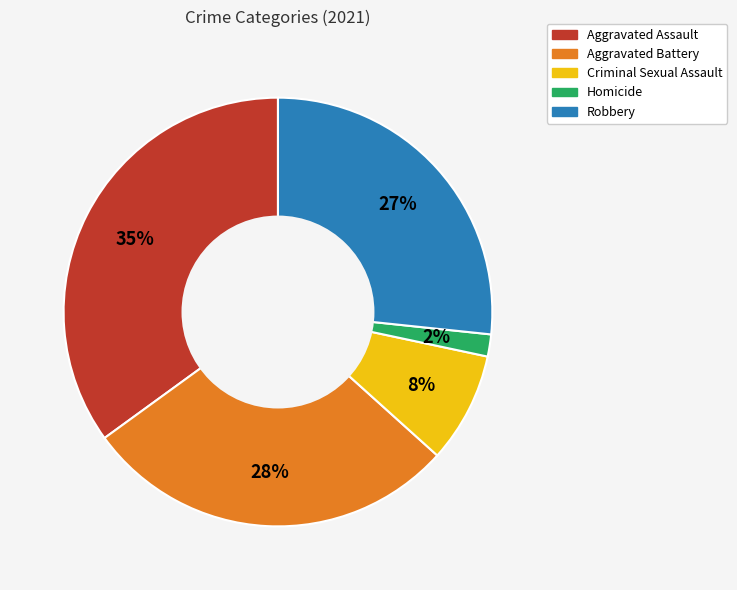

Is it true that Aggravated Battery is 15% of the pie?

False